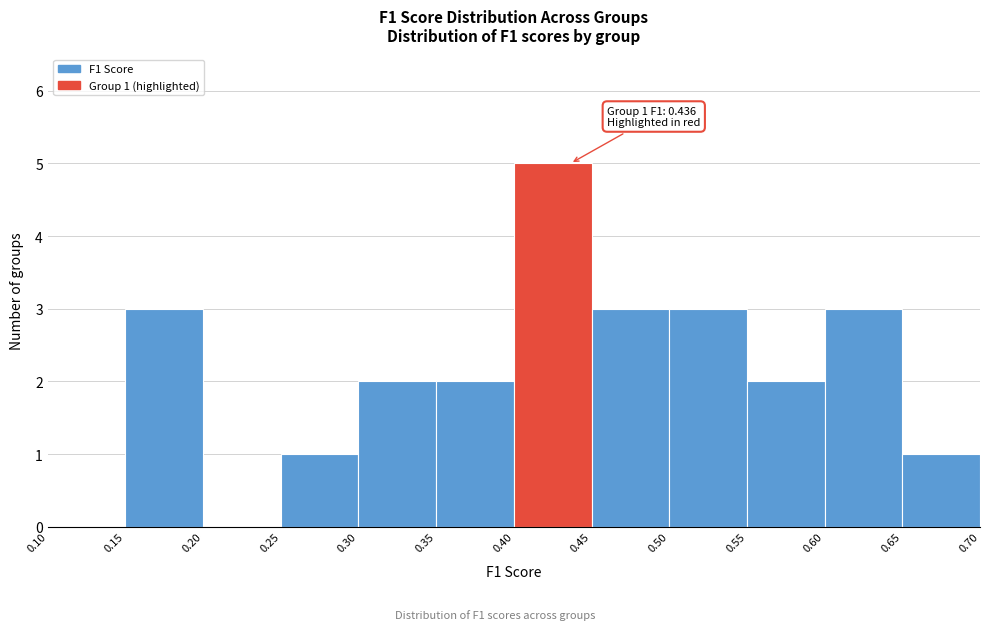

Over which range of the x-axis is the bar tallest?

0.40 to 0.45